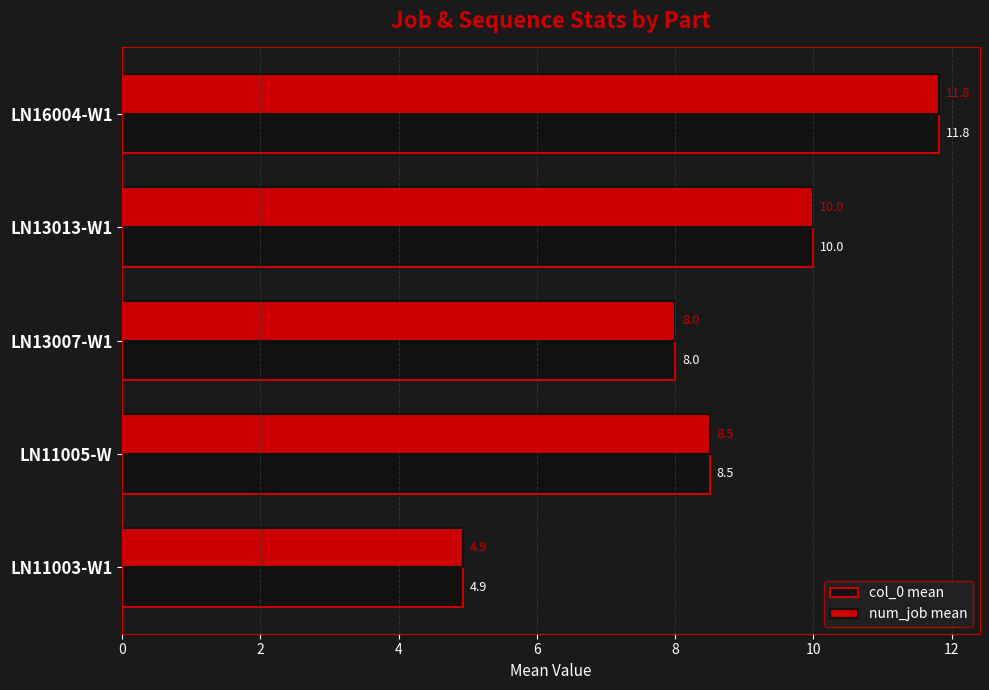

How many distinct data groups are displayed?

2